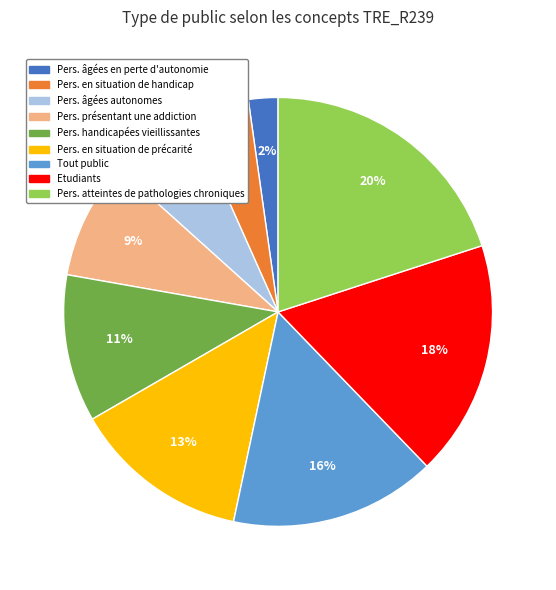

To the nearest percent, what is the difference between the largest and smallest slice percentages?

18%